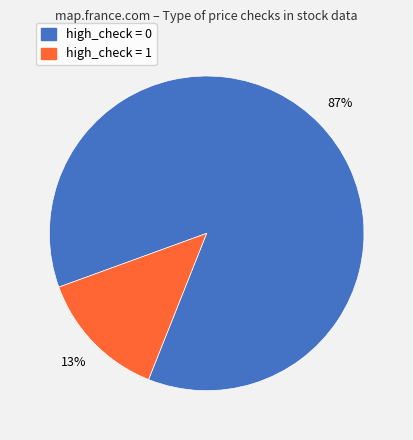

Is there any slice that represents more than half of the pie?

Yes